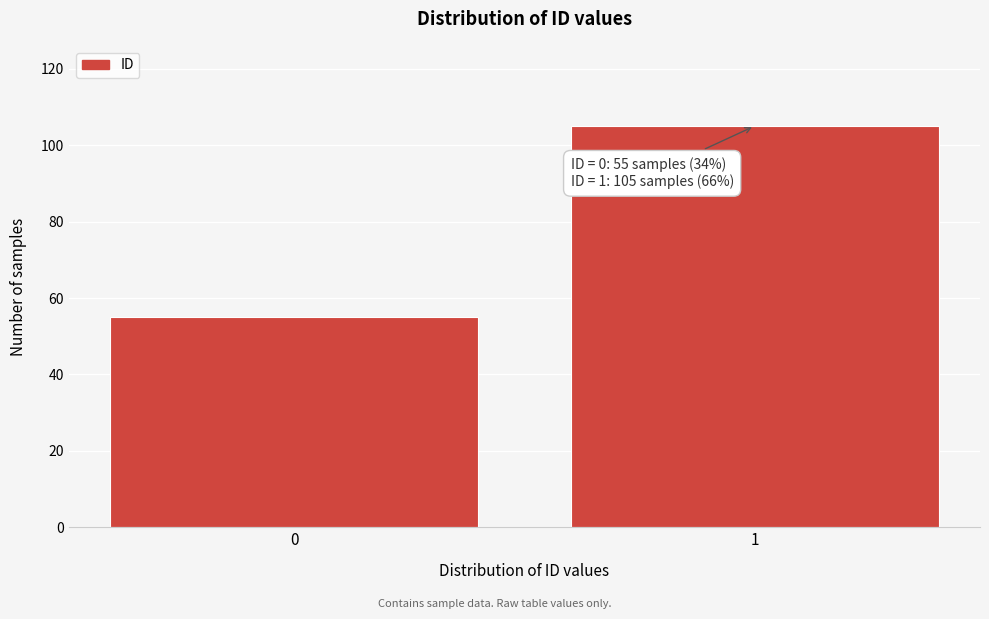

Reading left to right, what are all the values shown in this chart?

55	105